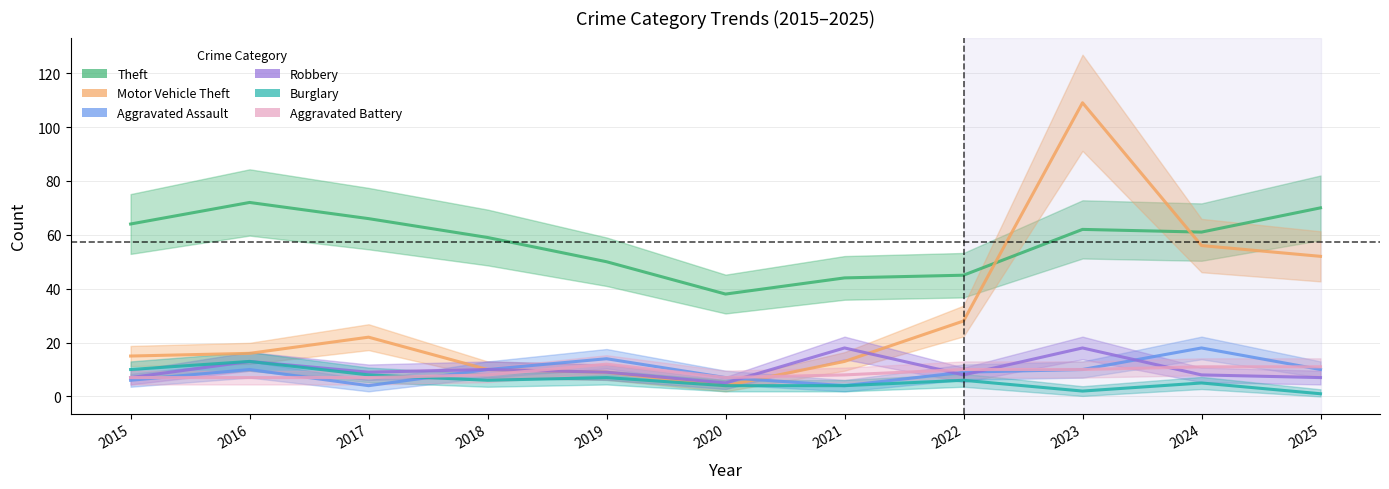

Reading right to left, transcribe all the data shown in this chart.

Theft: 70	61	62	45	44	38	50	59	66	72	64
Motor Vehicle Theft: 52	56	109	28	13	4	9	10	22	16	15
Aggravated Assault: 10	18	10	9	4	7	14	10	4	10	6
Robbery: 7	8	18	8	18	5	9	10	9	13	7
Burglary: 1	5	2	6	4	4	7	6	8	13	10
Aggravated Battery: 11	11	10	10	8	7	12	8	7	7	7